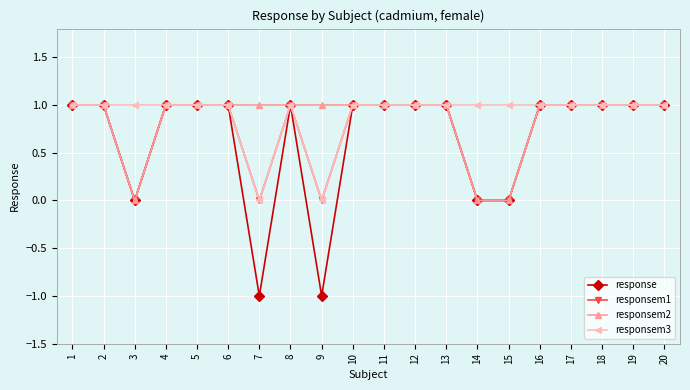

What is the value of the response point at the 20th from the left?

1